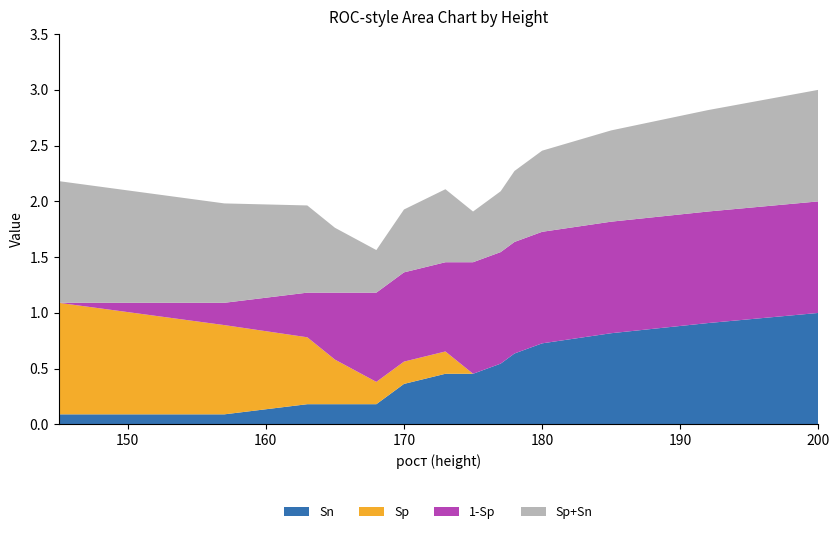

Reading left to right, extract all data points from this chart.

Sn: 0.1	0.1	0.2	0.2	0.2	0.2	0.3	0.4	0.5	0.5	0.5	0.6	0.7	0.8	0.9	1.0
1-Sp: 0.0	0.2	0.4	0.4	0.6	0.8	0.8	0.8	0.8	1.0	1.0	1.0	1.0	1.0	1.0	1.0
Sp: 1.0	0.8	0.6	0.6	0.4	0.2	0.2	0.2	0.2	0.0	0.0	0.0	0.0	0.0	0.0	0.0
Sp+Sn: 1.1	0.9	0.8	0.8	0.6	0.4	0.5	0.6	0.7	0.5	0.5	0.6	0.7	0.8	0.9	1.0